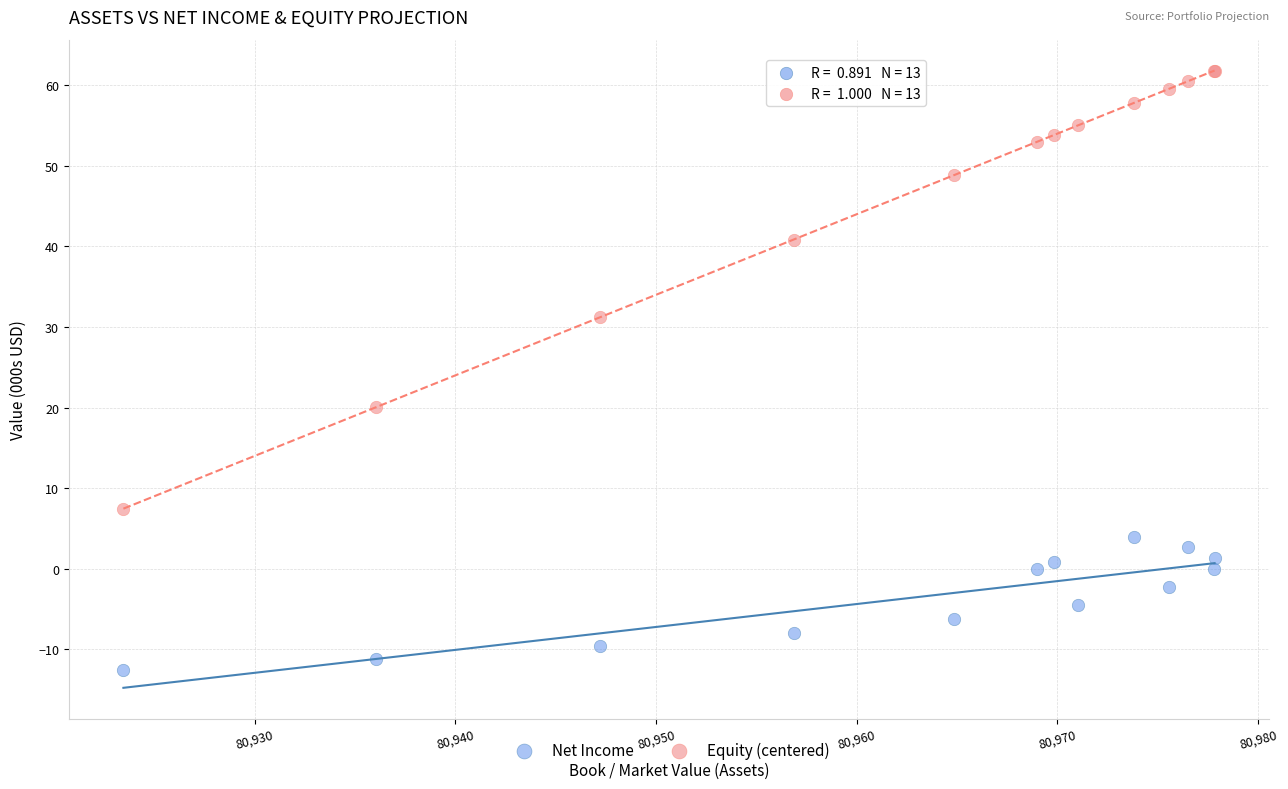

Across all series, what Y value is closest to 24?

20.0